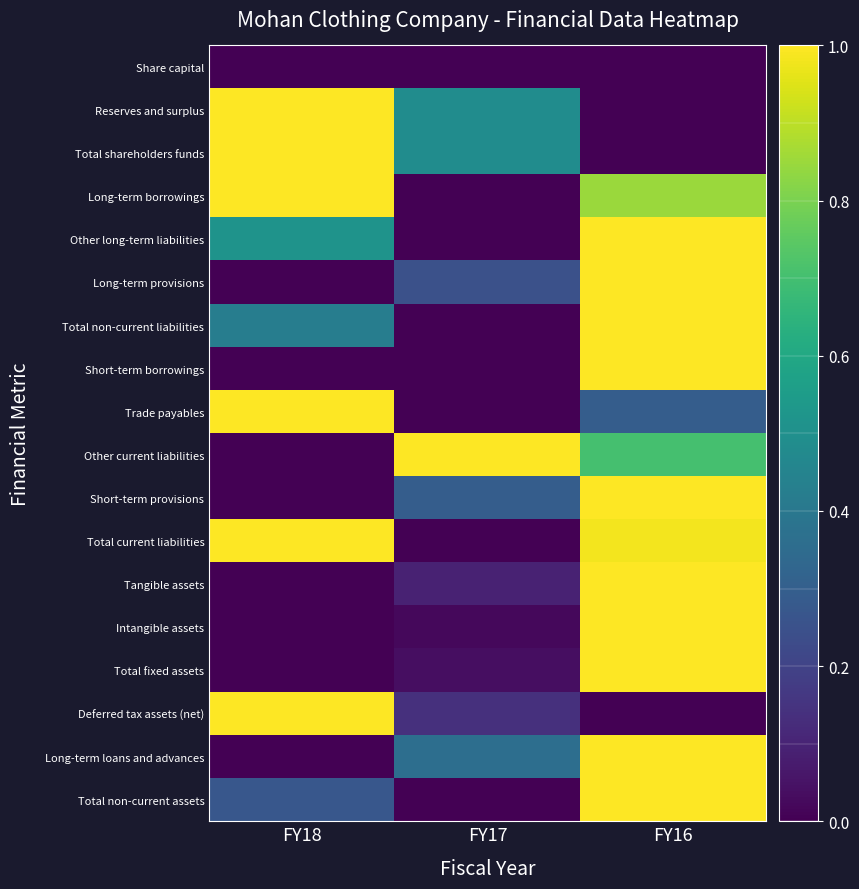

Reading right to left, extract all data points from this chart.

Share capital: FY16=0.0	FY17=0.0	FY18=0.0
Reserves and surplus: FY16=0.0	FY17=0.5	FY18=1.0
Total shareholders funds: FY16=0.0	FY17=0.5	FY18=1.0
Long-term borrowings: FY16=0.9	FY17=0.0	FY18=1.0
Other long-term liabilities: FY16=1.0	FY17=0.0	FY18=0.5
Long-term provisions: FY16=1.0	FY17=0.2	FY18=0.0
Total non-current liabilities: FY16=1.0	FY17=0.0	FY18=0.4
Short-term borrowings: FY16=1.0	FY17=0.0	FY18=0.0
Trade payables: FY16=0.3	FY17=0.0	FY18=1.0
Other current liabilities: FY16=0.7	FY17=1.0	FY18=0.0
Short-term provisions: FY16=1.0	FY17=0.3	FY18=0.0
Total current liabilities: FY16=1.0	FY17=0.0	FY18=1.0
Tangible assets: FY16=1.0	FY17=0.1	FY18=0.0
Intangible assets: FY16=1.0	FY17=0.0	FY18=0.0
Total fixed assets: FY16=1.0	FY17=0.0	FY18=0.0
Deferred tax assets (net): FY16=0.0	FY17=0.1	FY18=1.0
Long-term loans and advances: FY16=1.0	FY17=0.4	FY18=0.0
Total non-current assets: FY16=1.0	FY17=0.0	FY18=0.3